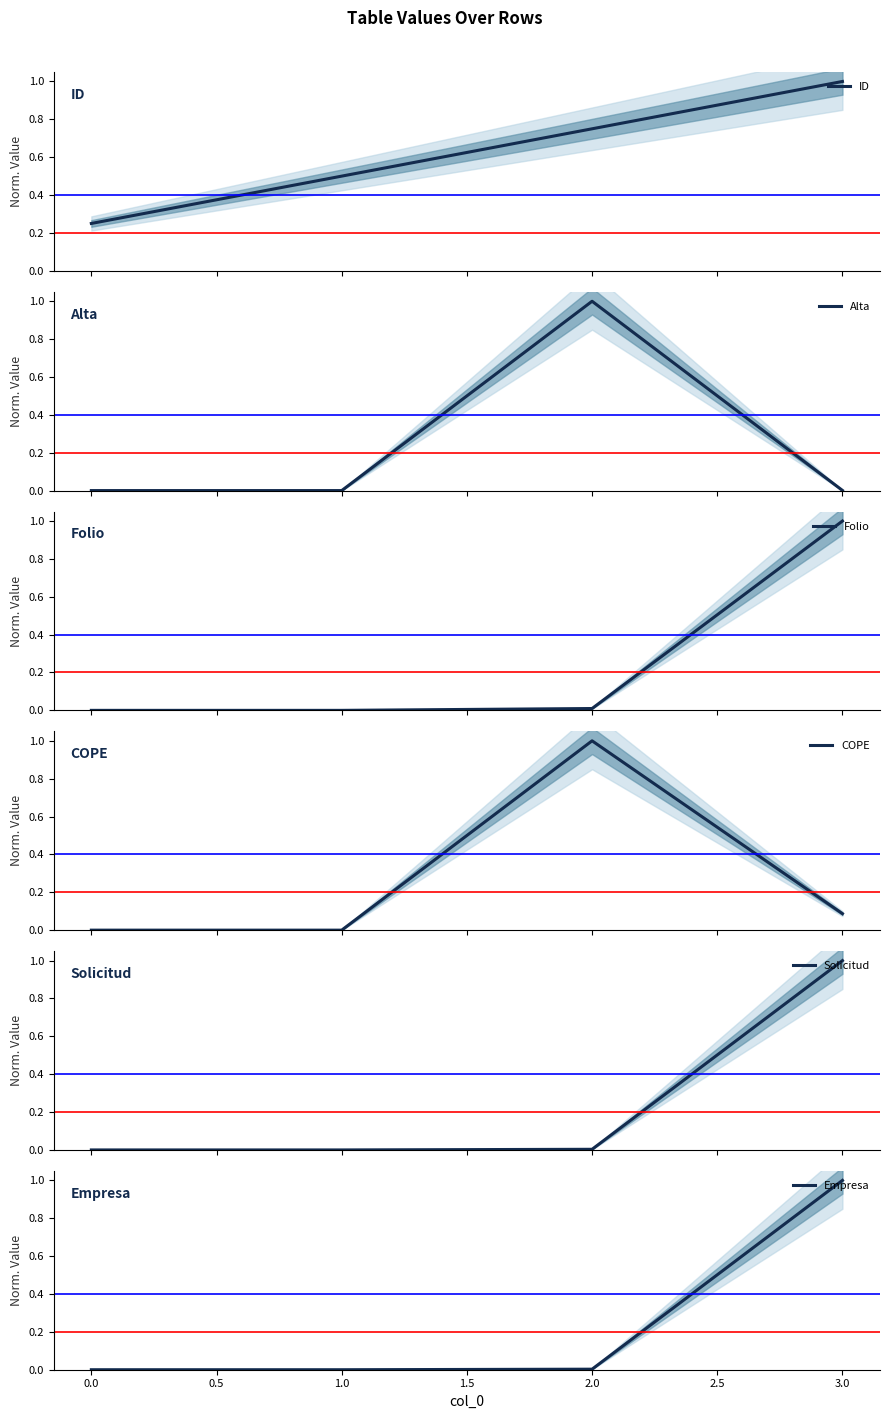

What is the maximum value for ID?

1.0